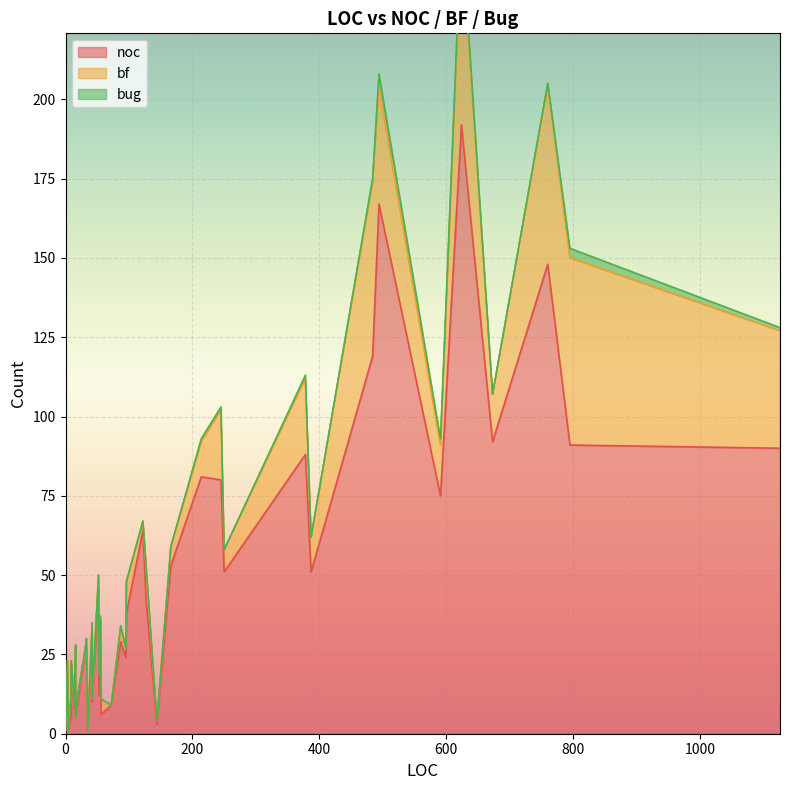

What is the label of the 26th point from the right?

53